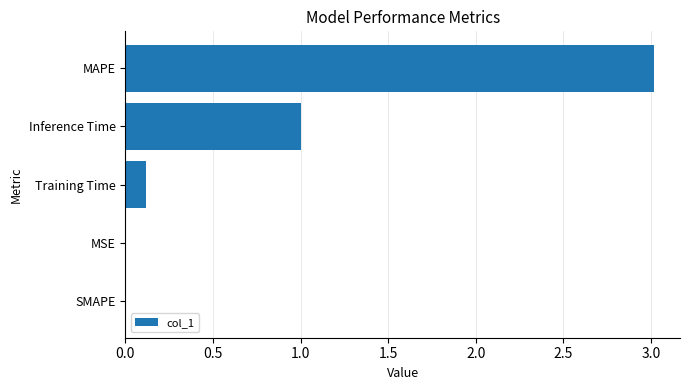

How many categories are shown in the chart?

5